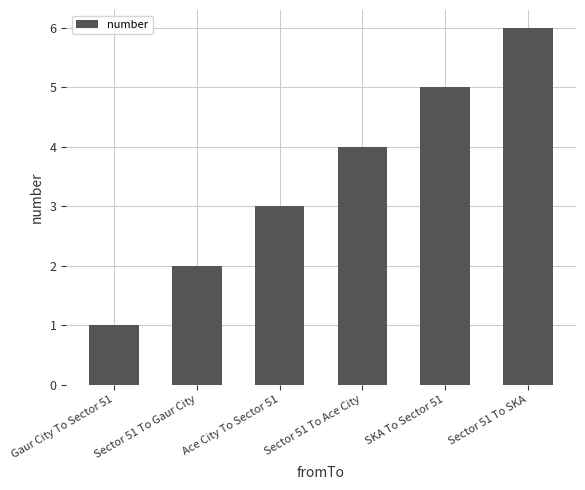

Which label corresponds to the smallest value in the chart?

Gaur City To Sector 51